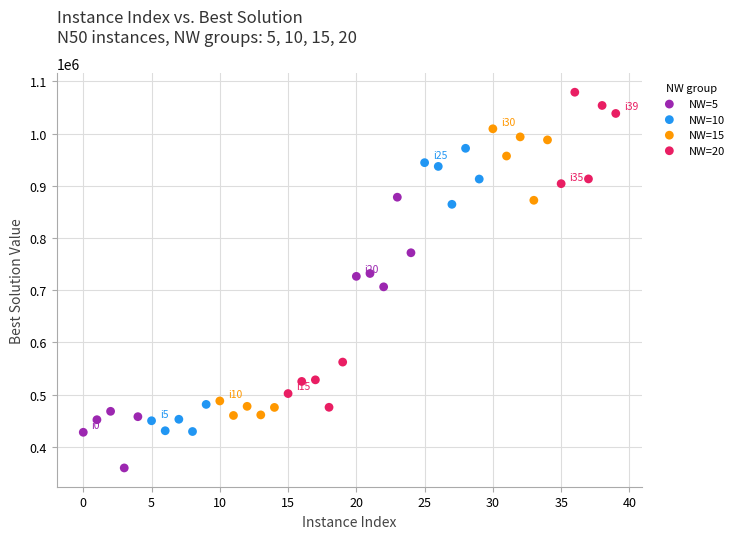

Which series has the largest Y range (max minus min)?

NW=20